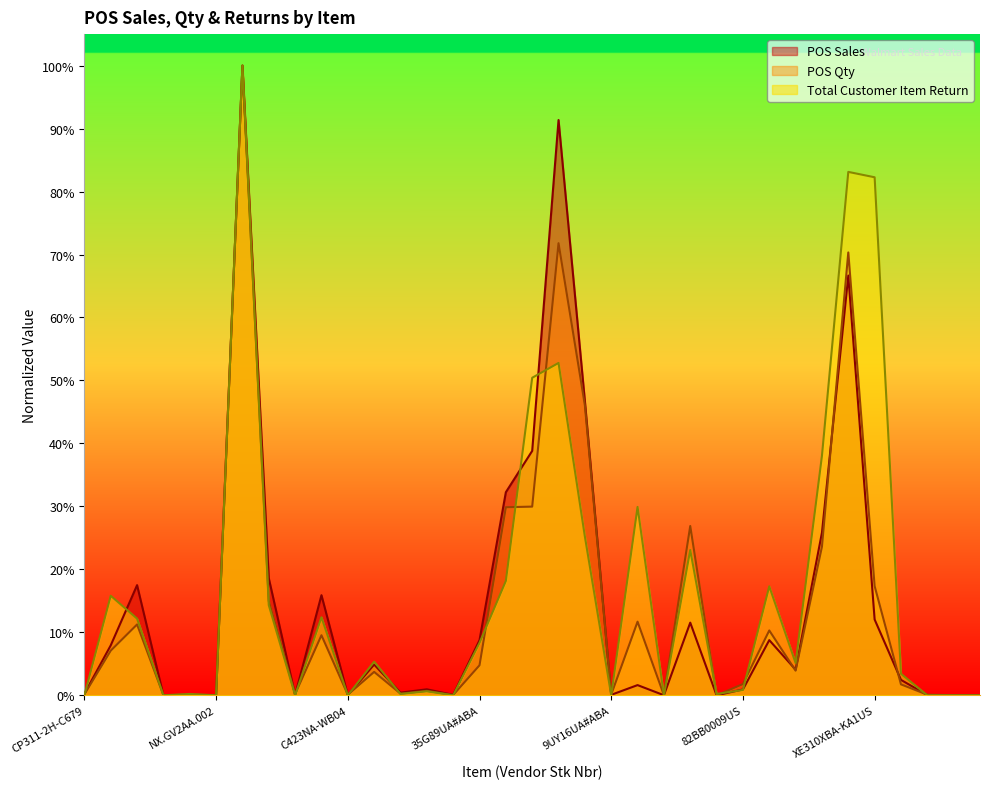

List the series in order of their overall mean, lowest first.

POS Qty, POS Sales, Total Customer Item Return